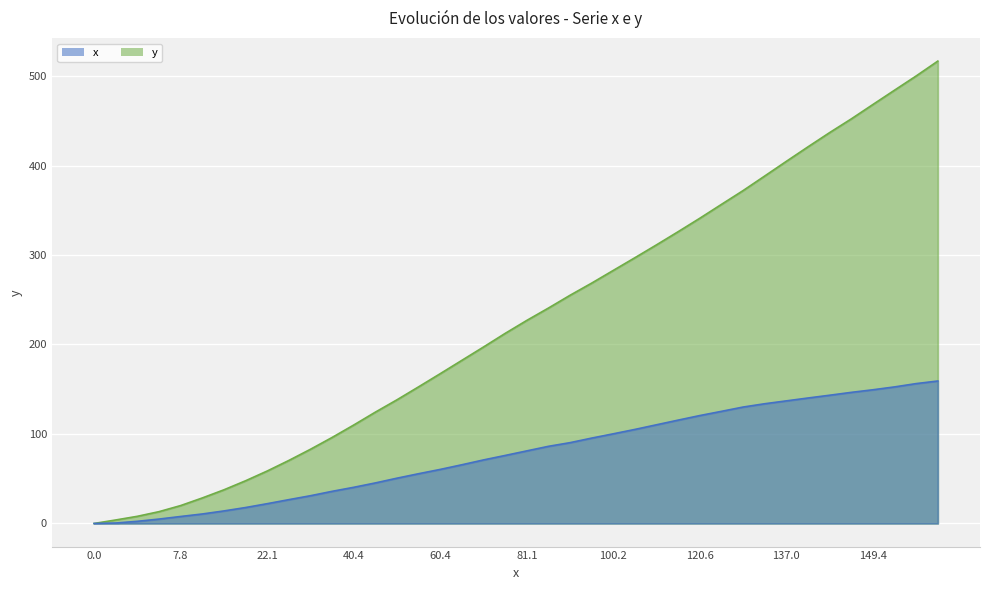

True or false: y and x intersect in this chart.

False